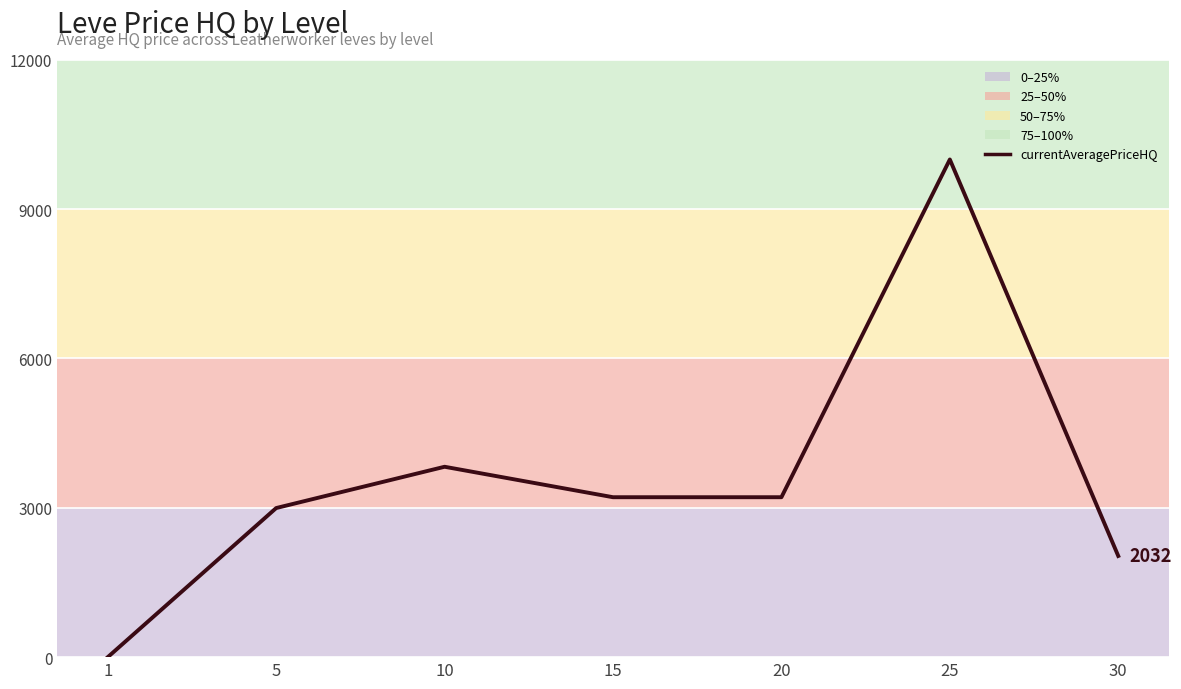

True or false: the data has more than 2 interior local peaks.

False